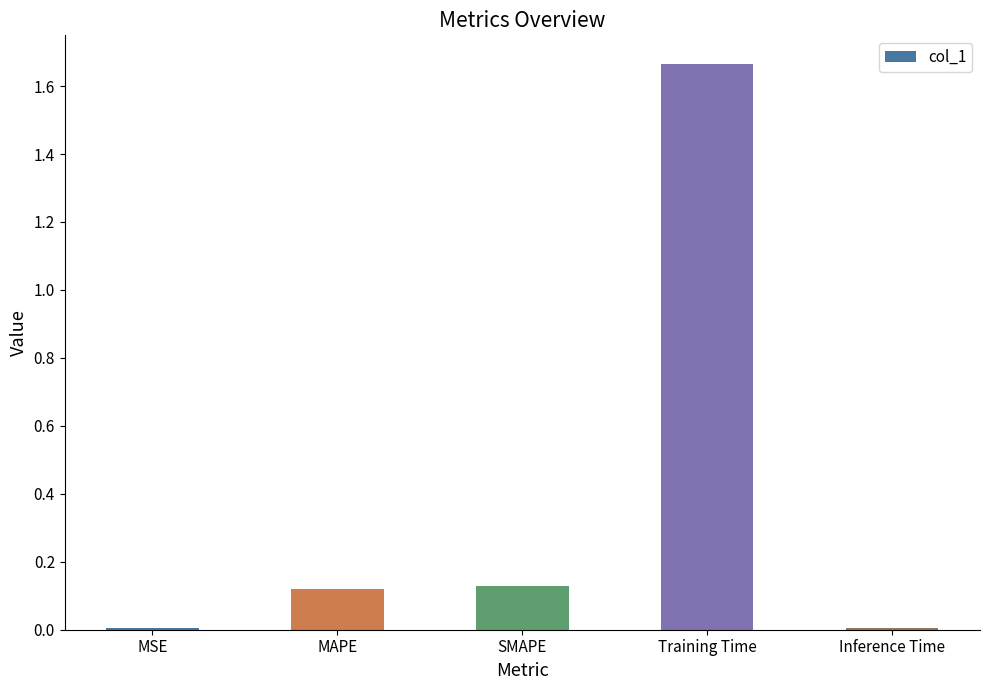

Is it true that the value at Training Time is 2.7?

False